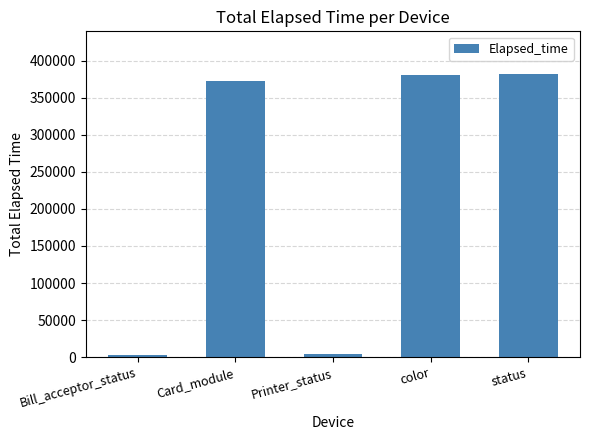

Between color and Bill_acceptor_status, which is larger?

color